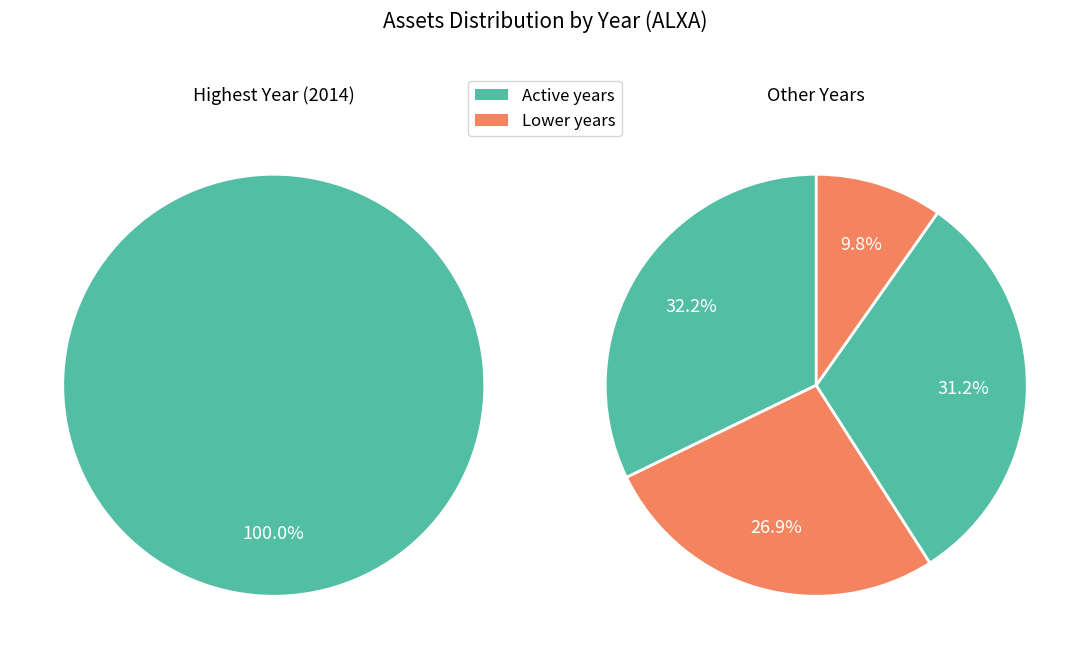

What is the ratio of the value at 2015 to the value at 2011?

0.3